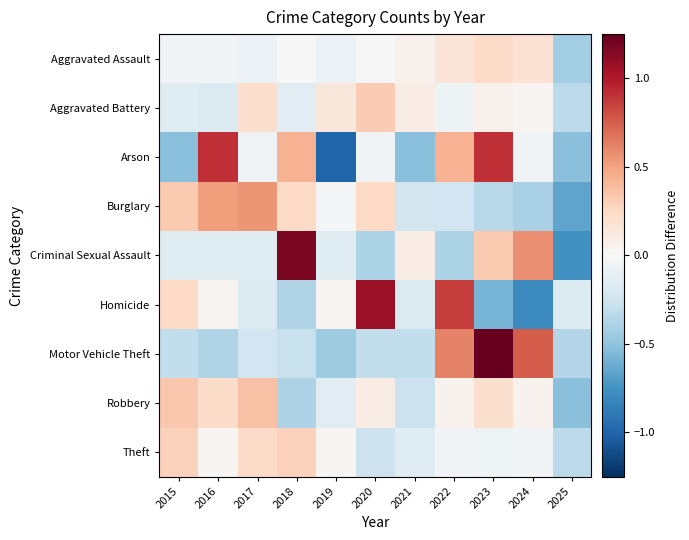

Rank the series at 2025 from highest to lowest value.

Homicide, Theft, Aggravated Battery, Motor Vehicle Theft, Aggravated Assault, Arson, Robbery, Burglary, Criminal Sexual Assault